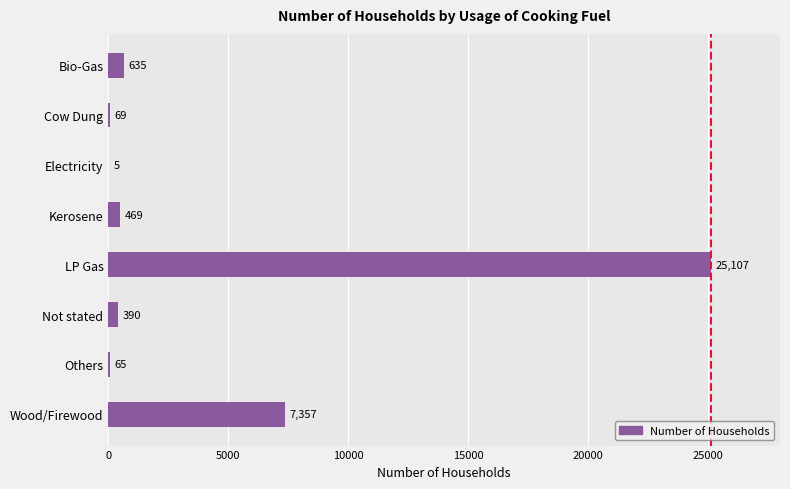

What is the sum of all values?

34097